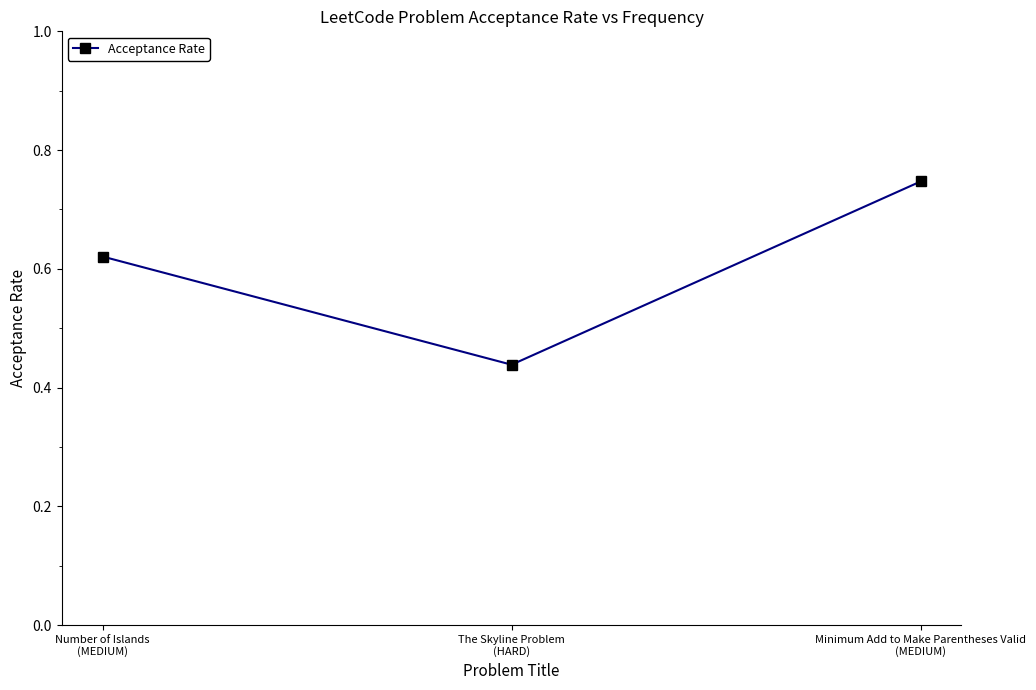

What is the difference between the maximum and minimum values?

0.3